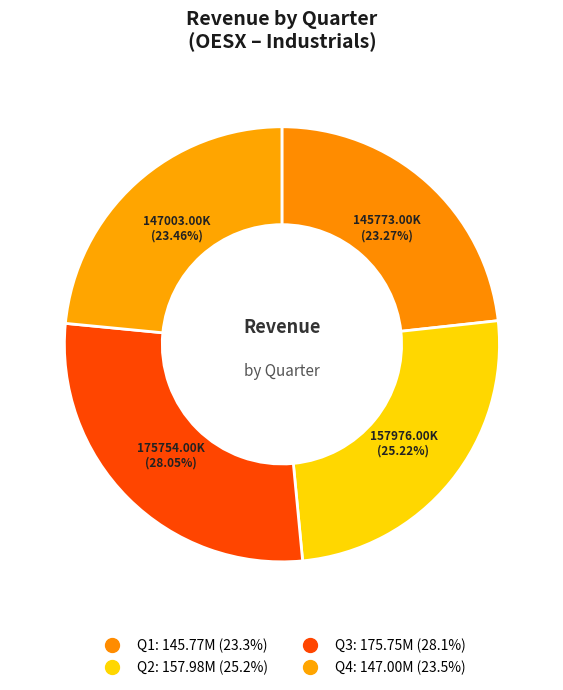

Is there a majority slice in this chart?

No